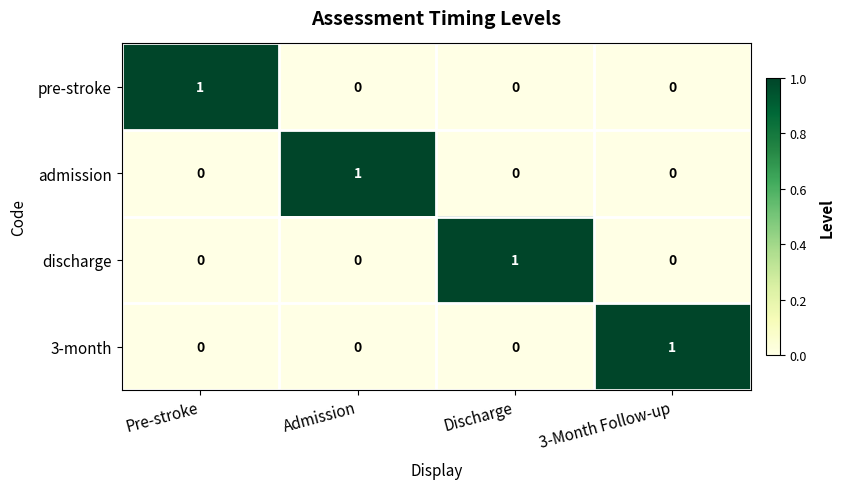

What is the difference between the highest and lowest values at Admission?

1